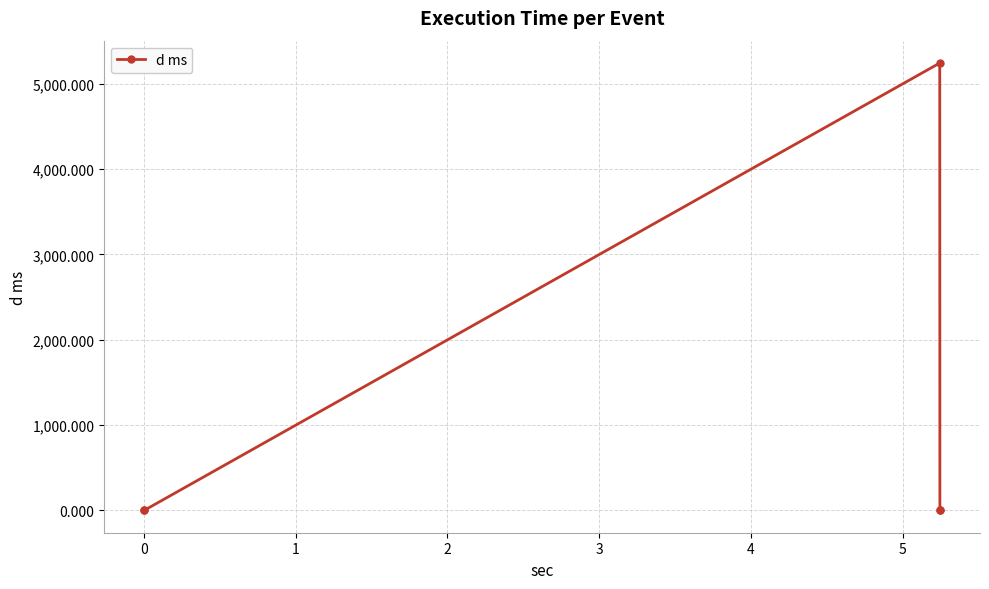

What is the average value?

1049.3